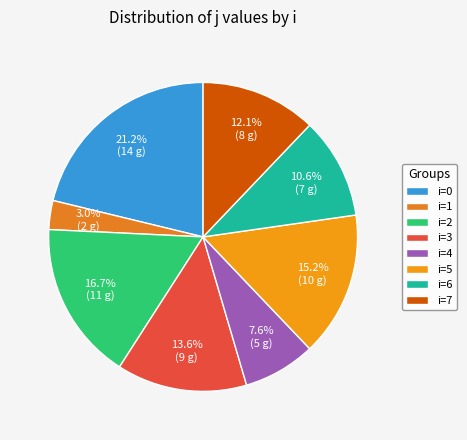

To the nearest percent, what is the difference between the largest and smallest slice percentages?

18%